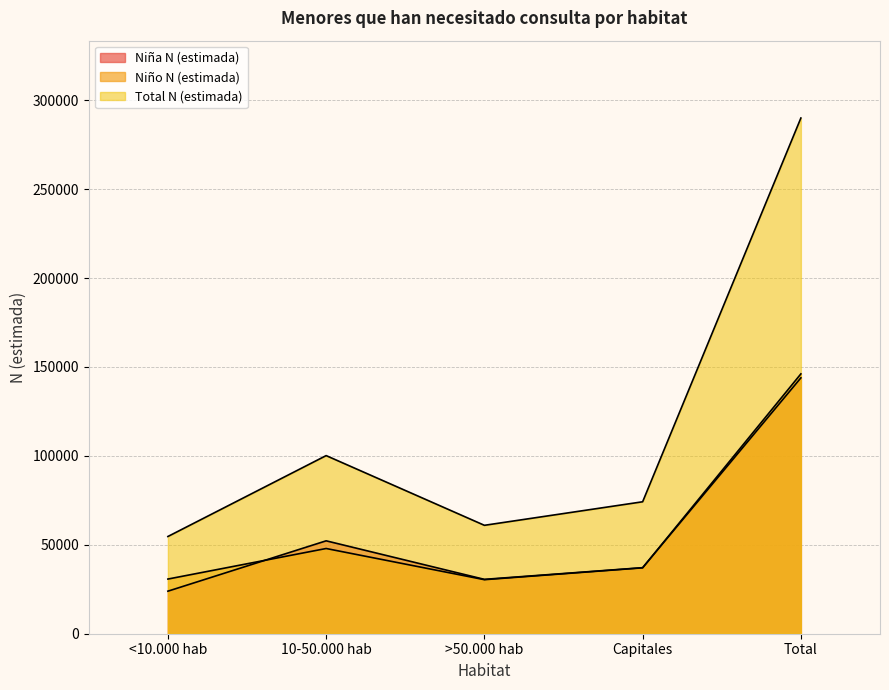

The Niña N (estimada) series shows 20316 at >50.000 hab. True or false?

False